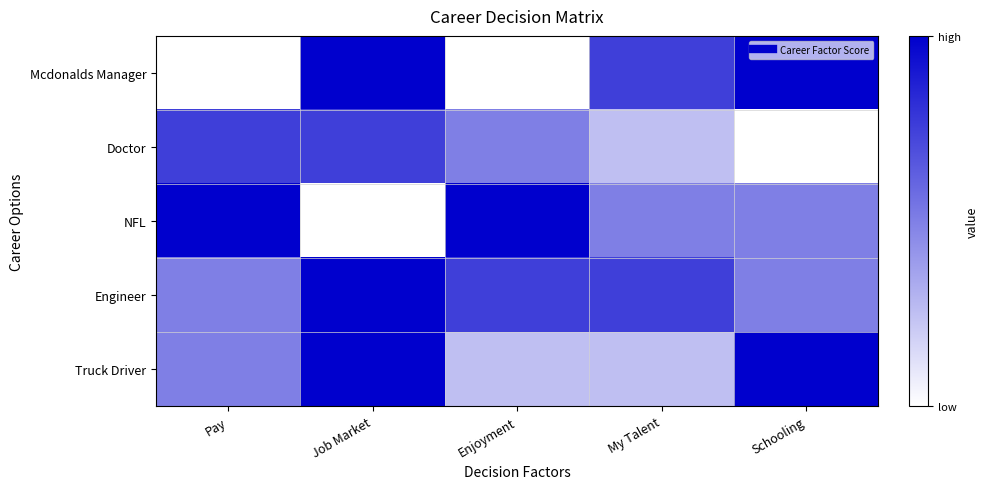

Between Schooling and Enjoyment, which is larger?

Schooling